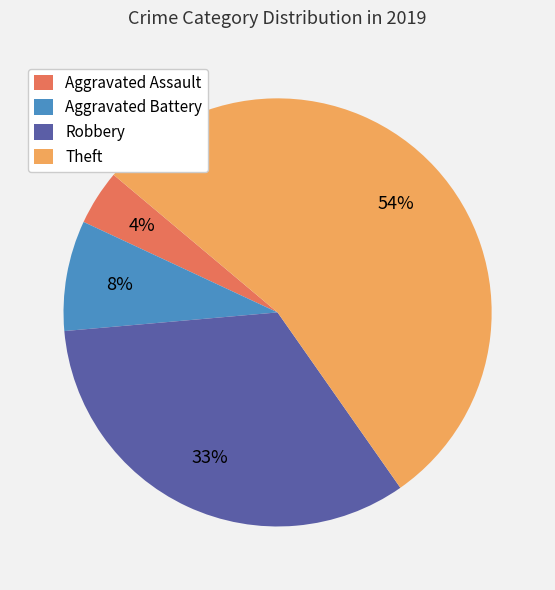

Count the number of slices in the pie.

4